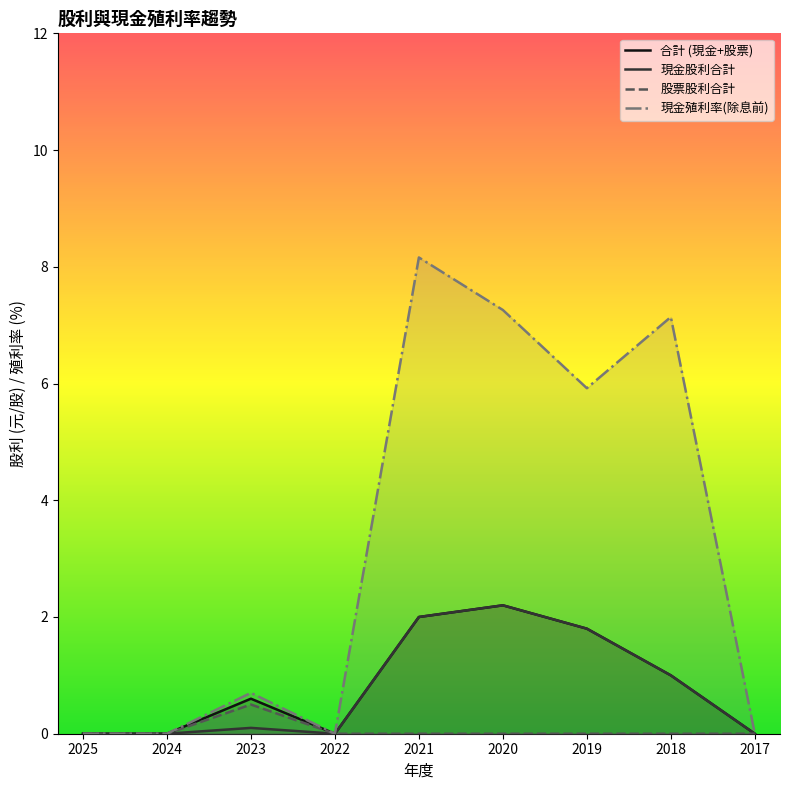

What is the value of the 現金殖利率(除息前) point at the 8th from the left?

7.1